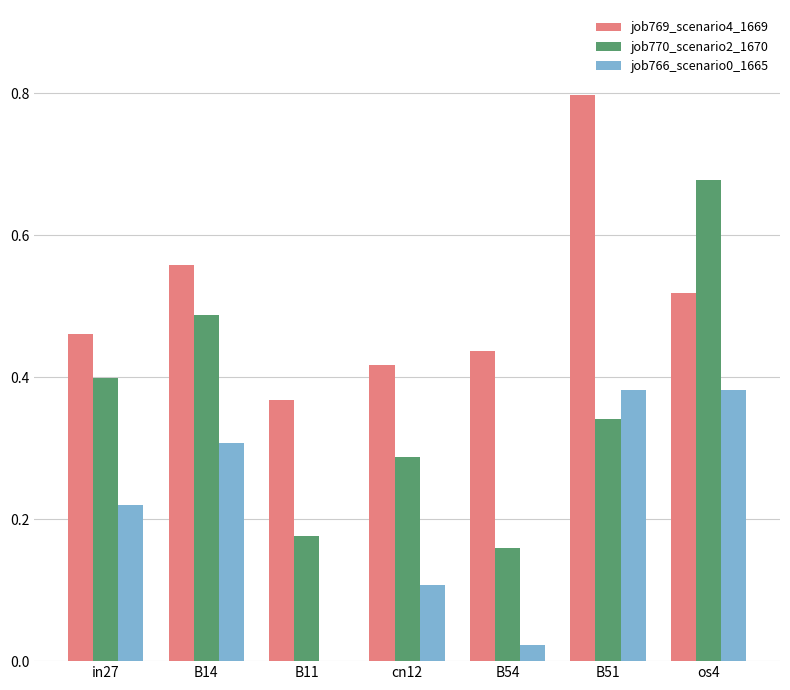

What is the total value across all series at B14?

1.4